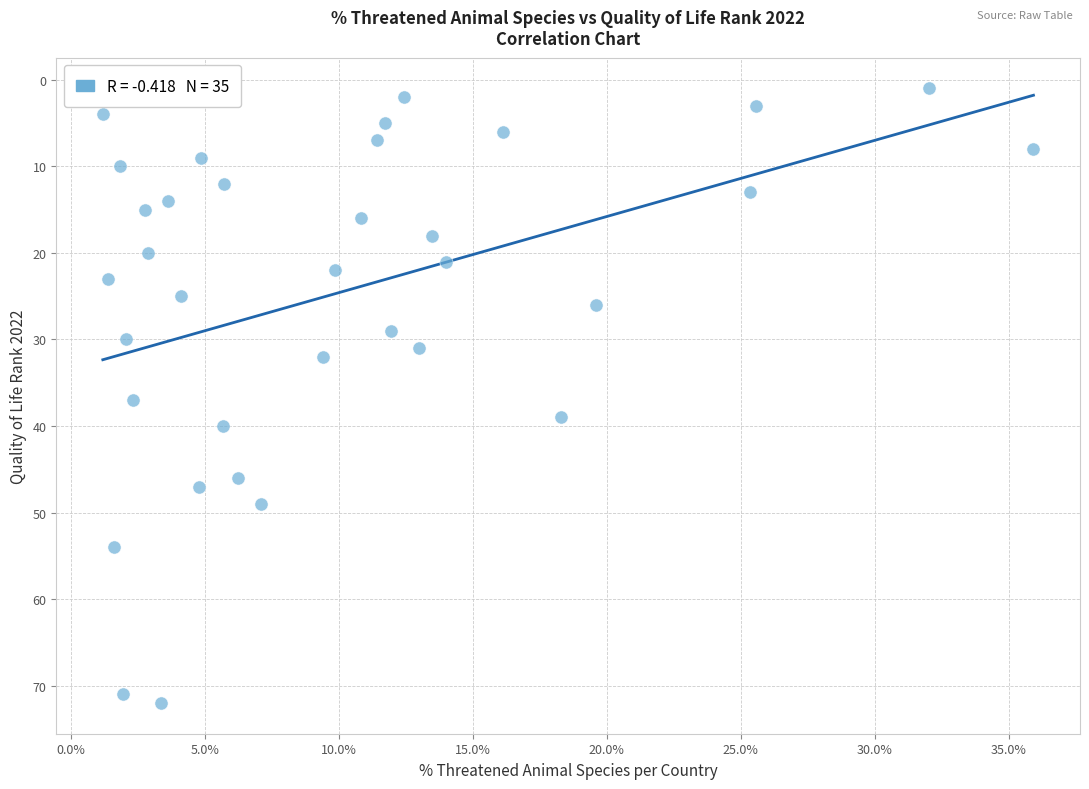

What Y value in the scatter plot is closest to 36?

37